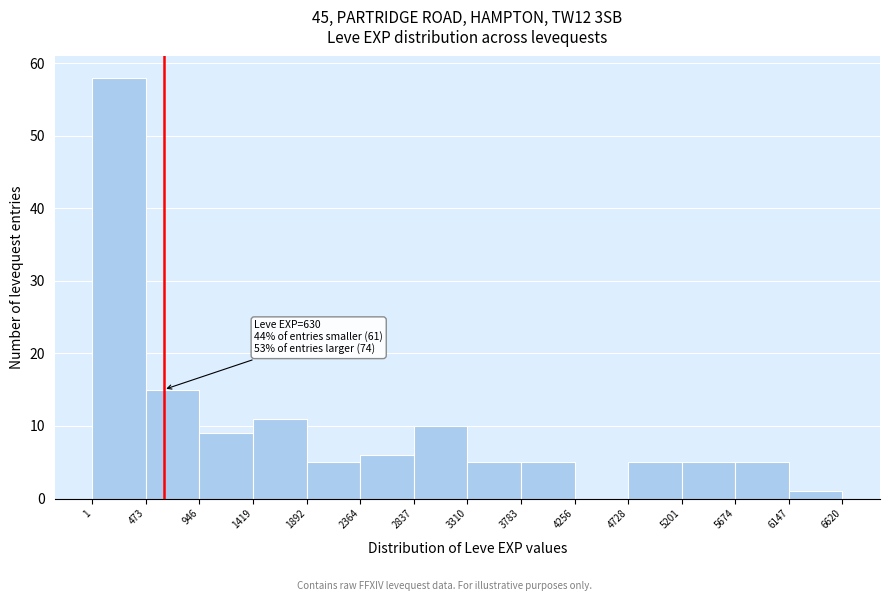

Which range on the x-axis has the tallest bar?

1 to 473